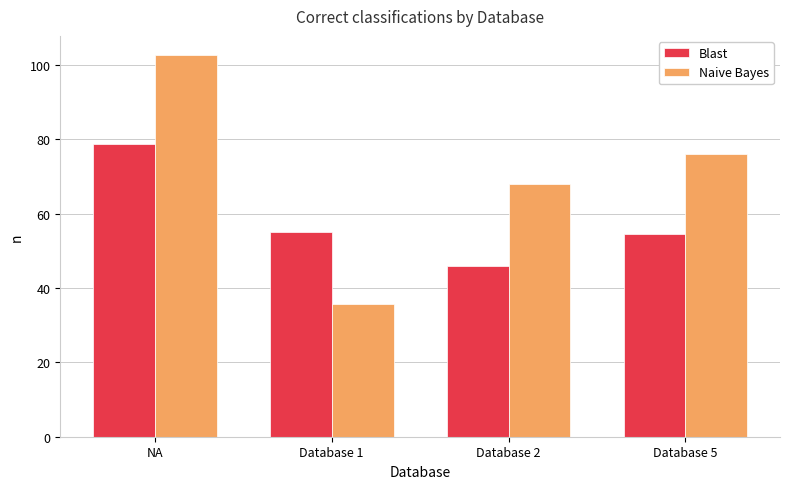

Which series changed the most between NA and Database 5?

Naive Bayes